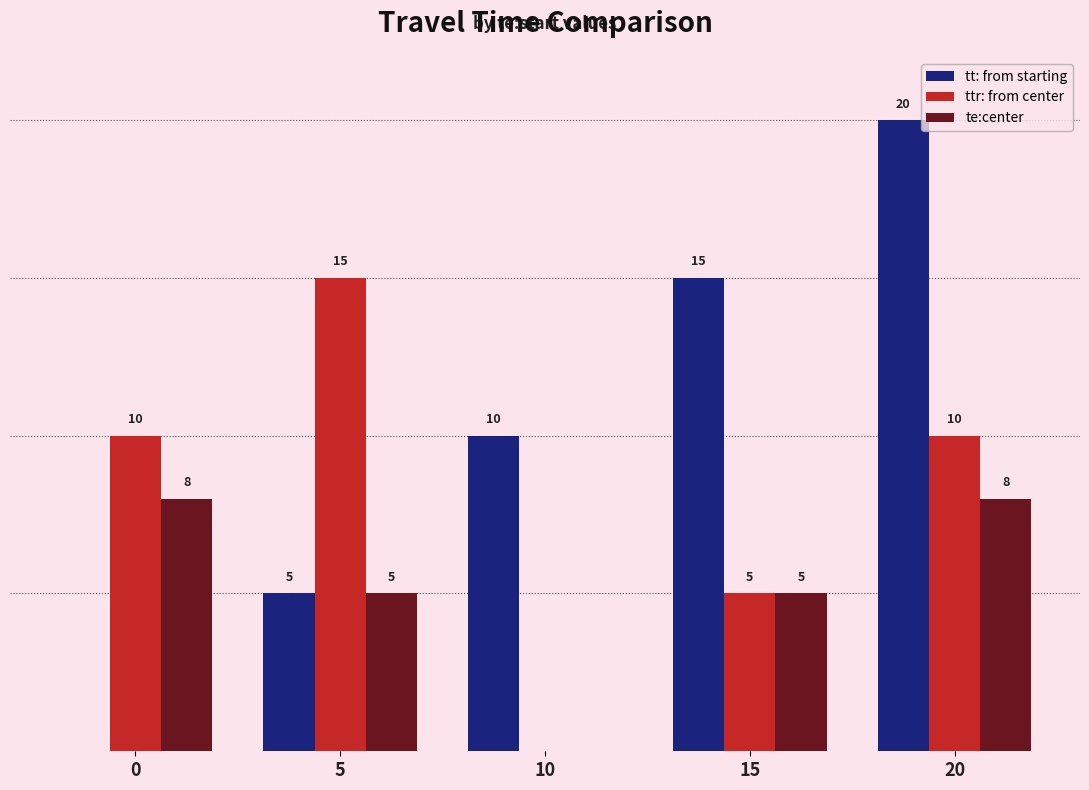

Which series changed the most between 0 and 20?

tt: from starting